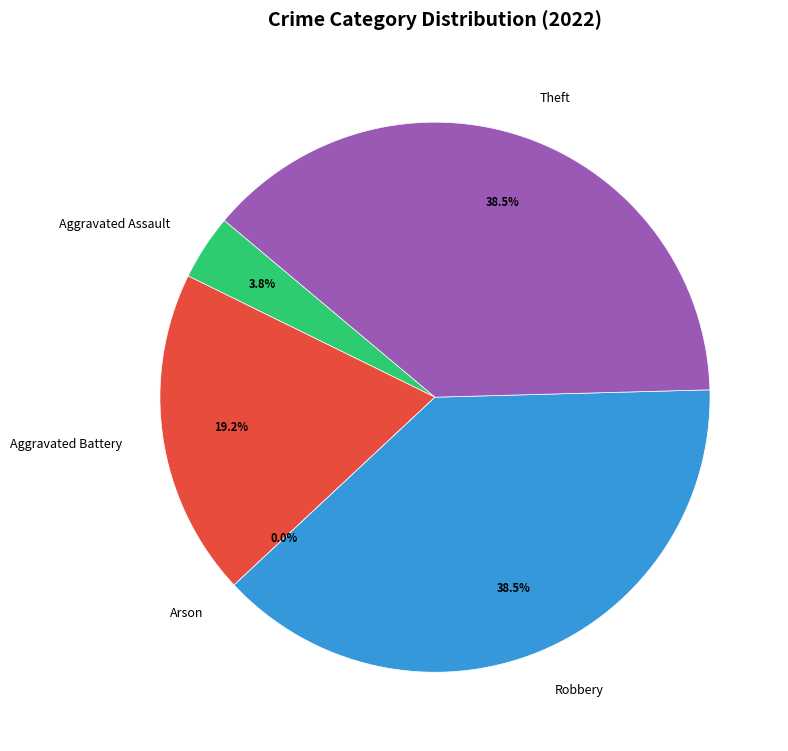

Does Aggravated Battery account for over 50% of the chart?

No